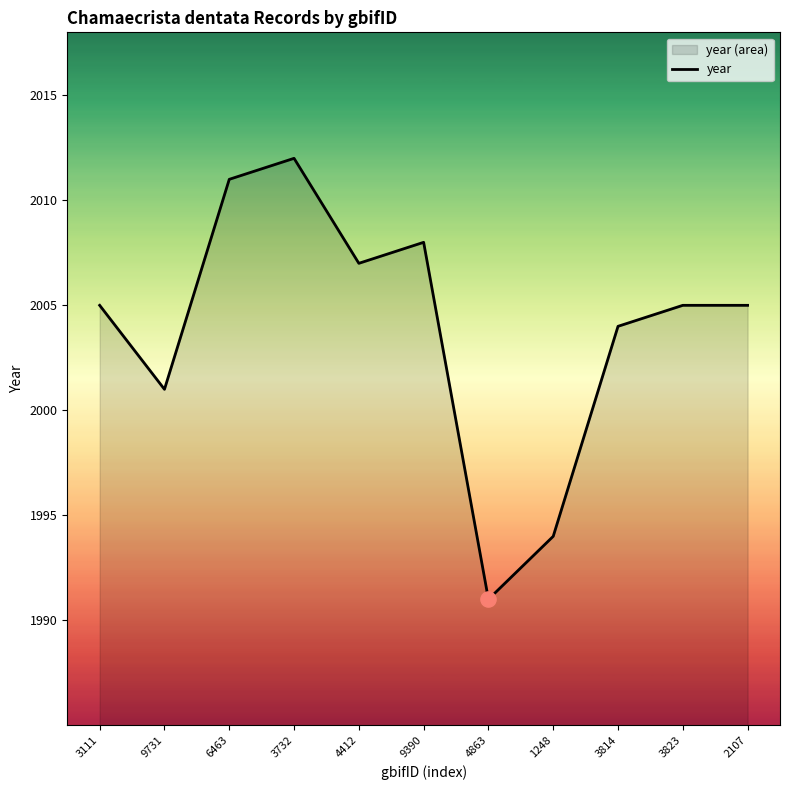

Which has a higher value, 3823 or 1248?

3823